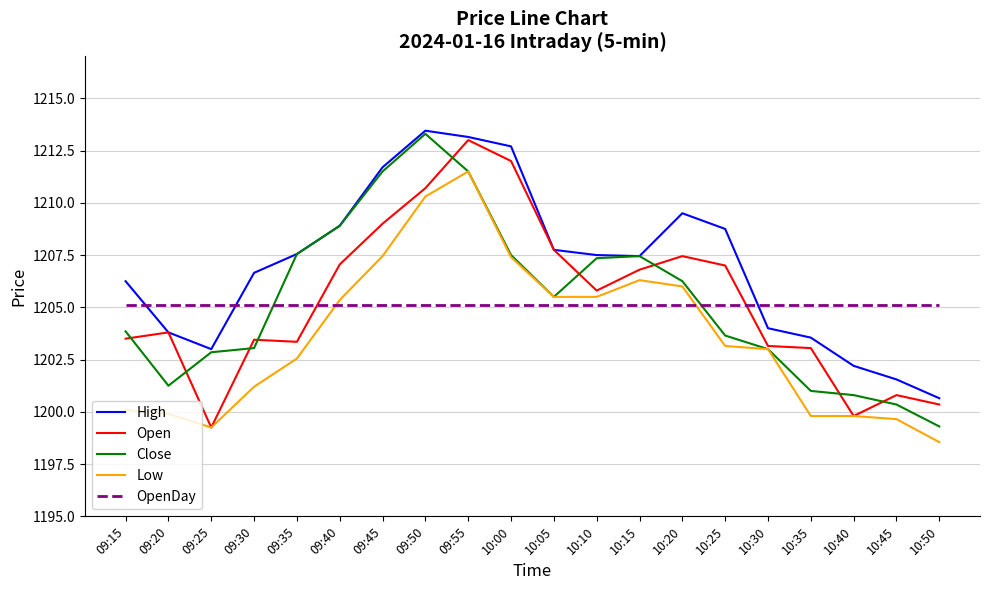

True or false: Low has a value of 1206.0 at 10:20.

True